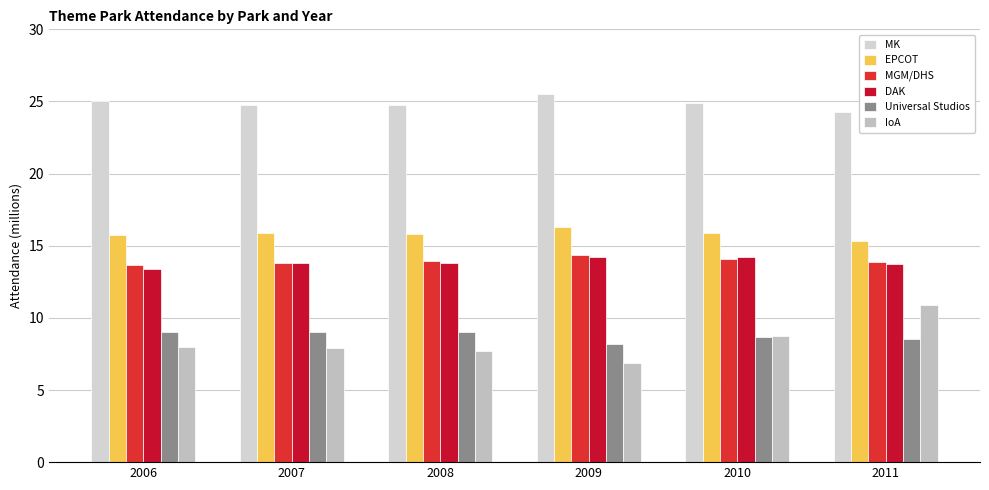

How many DAK values are between 13 and 14?

4